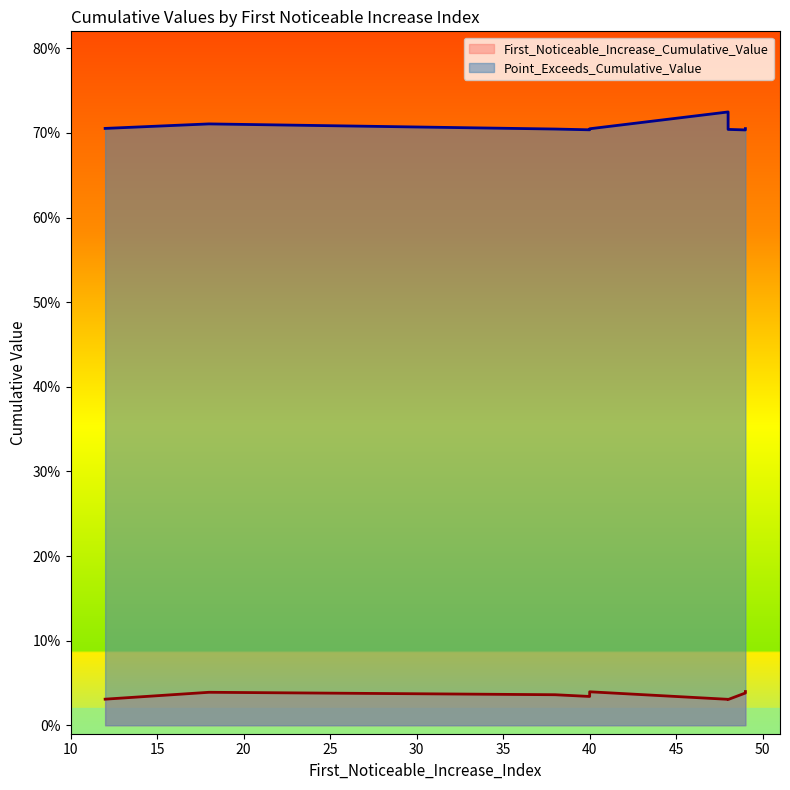

Reading left to right, transcribe all the data shown in this chart.

First_Noticeable_Increase_Cumulative_Value: 0.0	0.0	0.0	0.0	0.0	0.0	0.0	0.0	0.0
Point_Exceeds_Cumulative_Value: 0.7	0.7	0.7	0.7	0.7	0.7	0.7	0.7	0.7